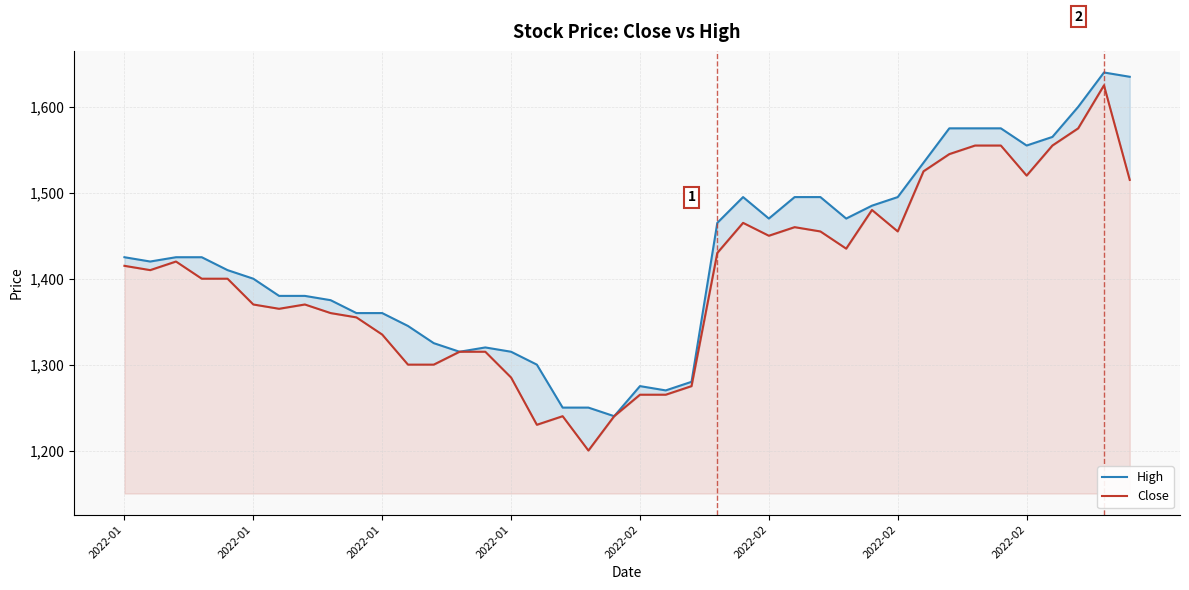

What is the spread (max minus min) of values at 18?

50